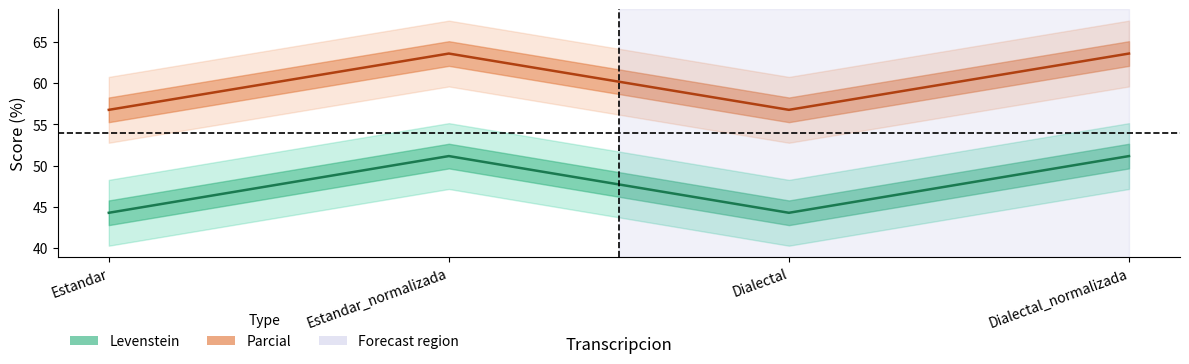

In Levenstein, how many points are lower than both neighbors (excluding endpoints)?

1